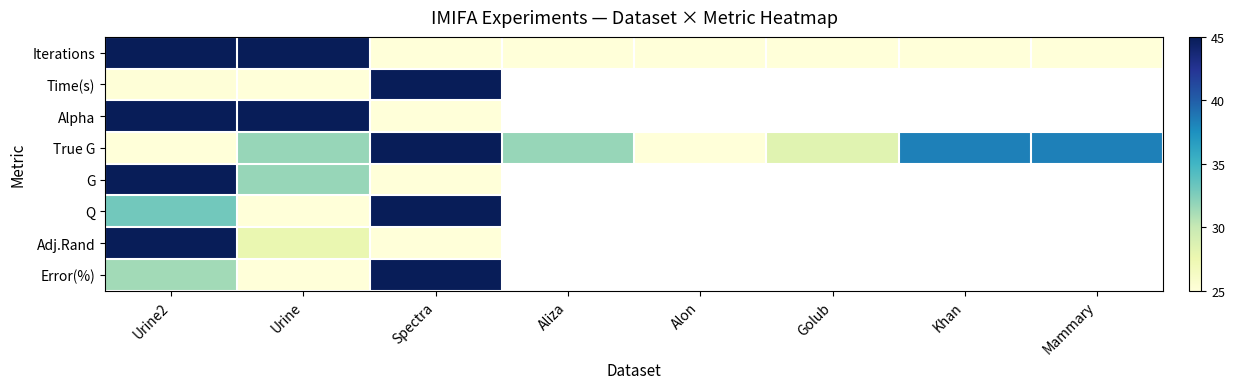

What is the minimum value for G?

25.0